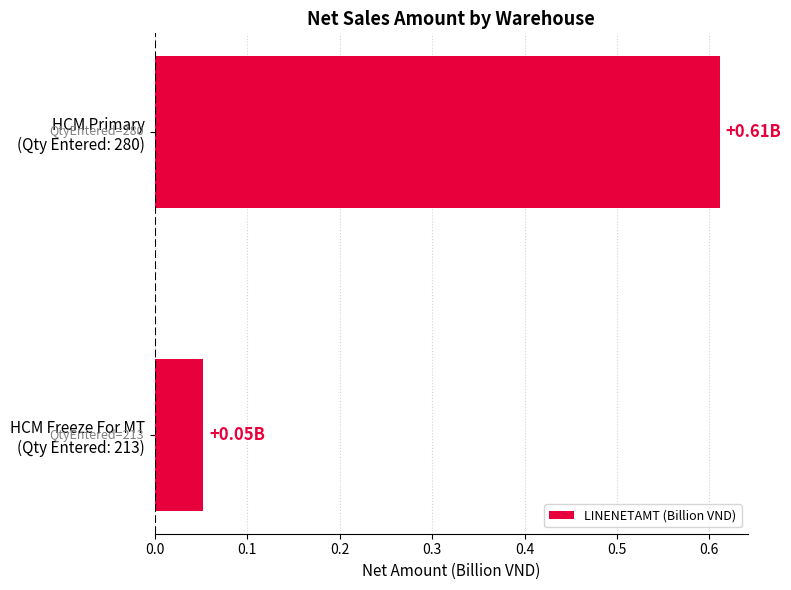

What is the sum of all values?

0.7